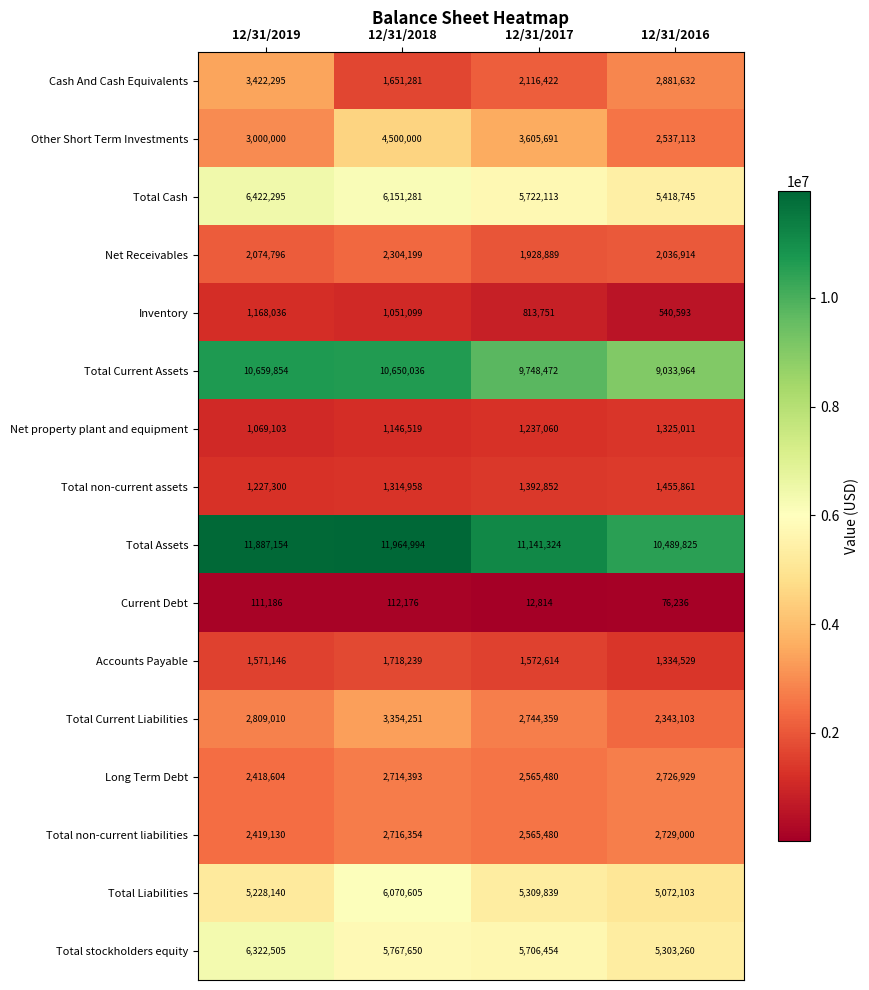

What is the difference between the highest and lowest values at 12/31/2019?

11775968